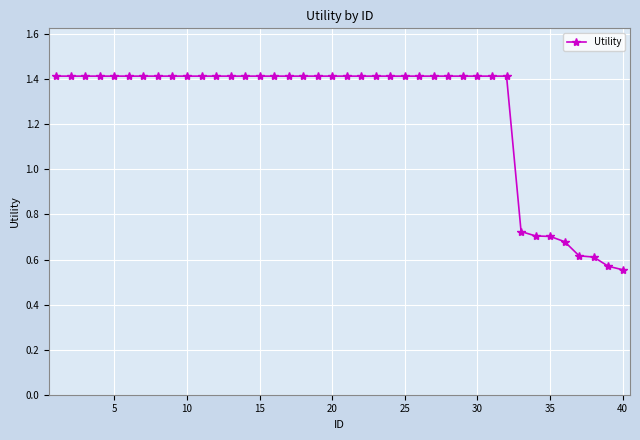

What is the value of the 21st point from the left?

1.4